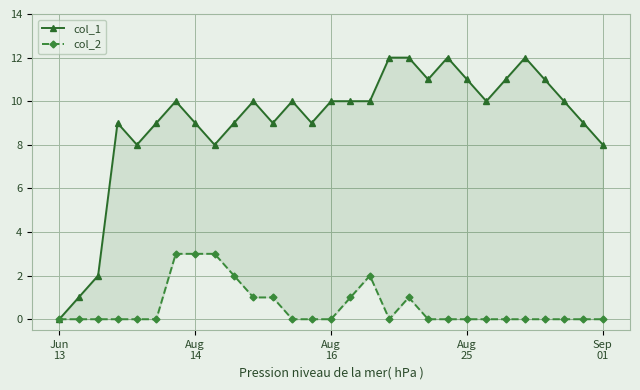

At which category does the chart reach its minimum across all series?

Jun
13